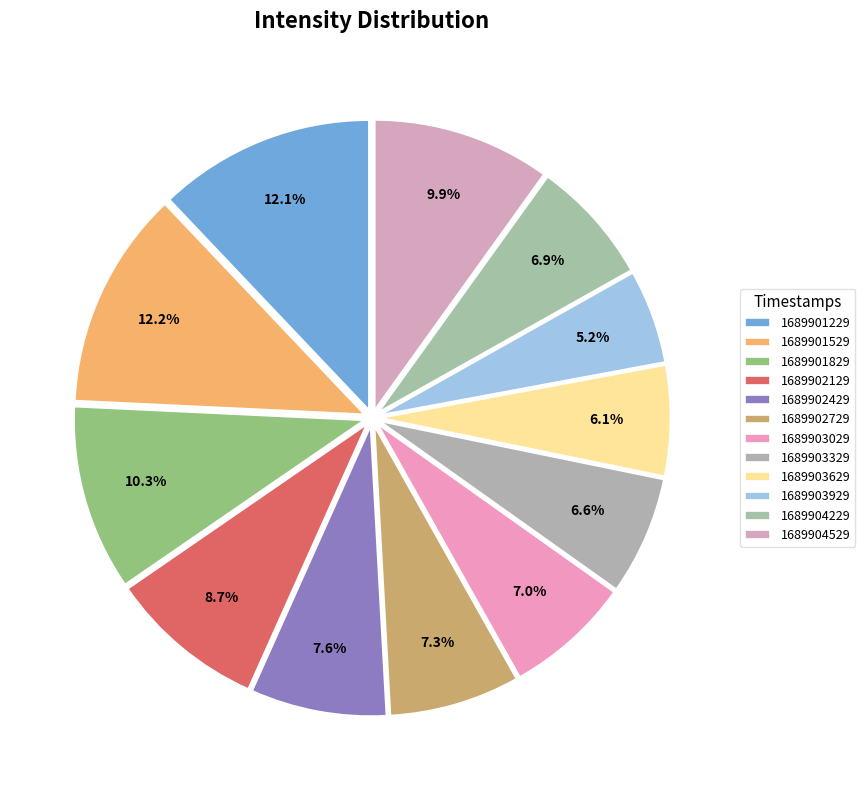

Which category has the biggest portion of the pie?

1689901529